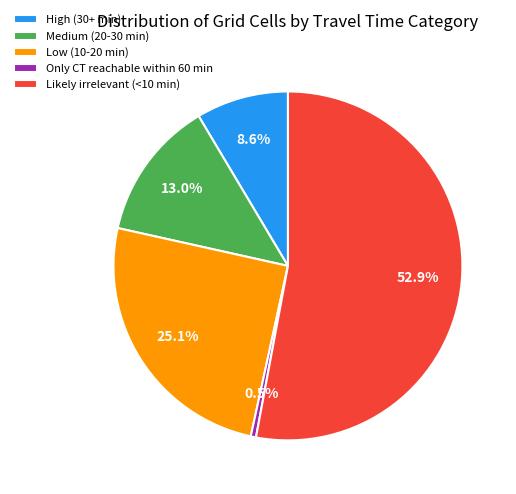

Is it true that High (30+ min) is 9% of the pie?

True